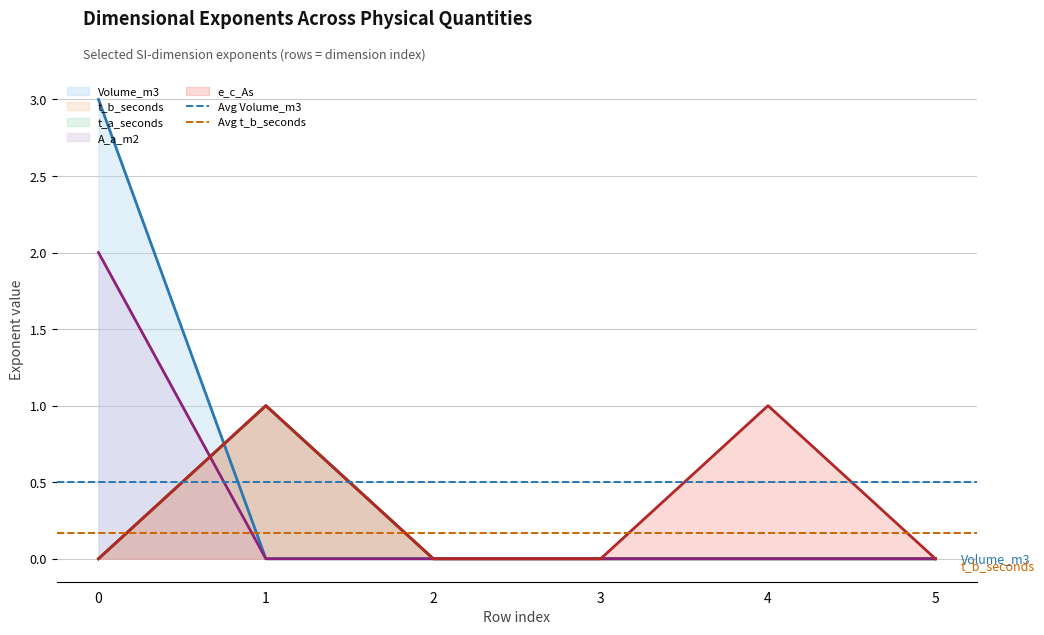

What is the total value across all series at 4?

1